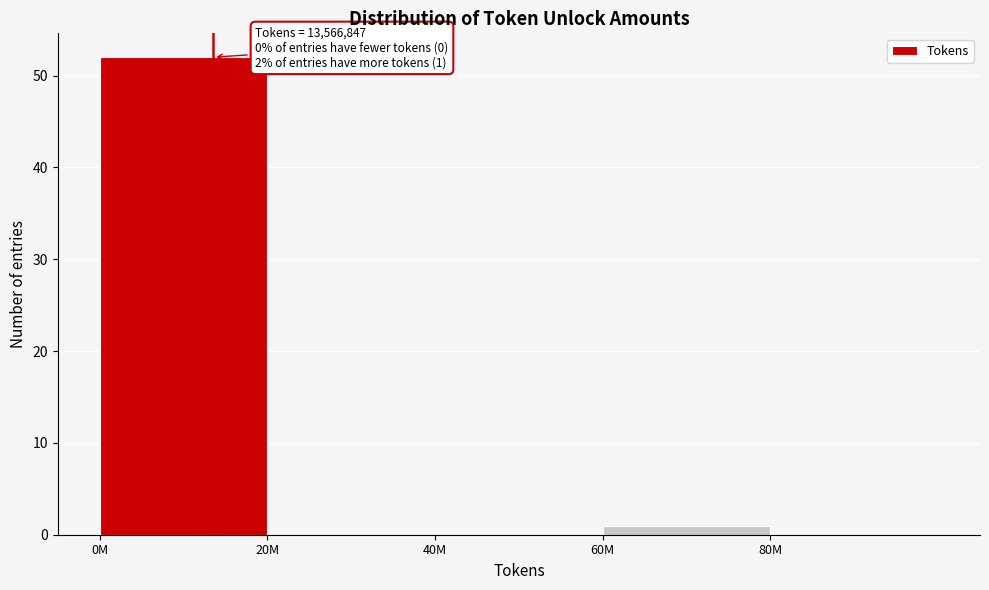

Reading left to right, list all the values displayed in this chart.

0M=52	20M=0	40M=0	60M=1	80M=0